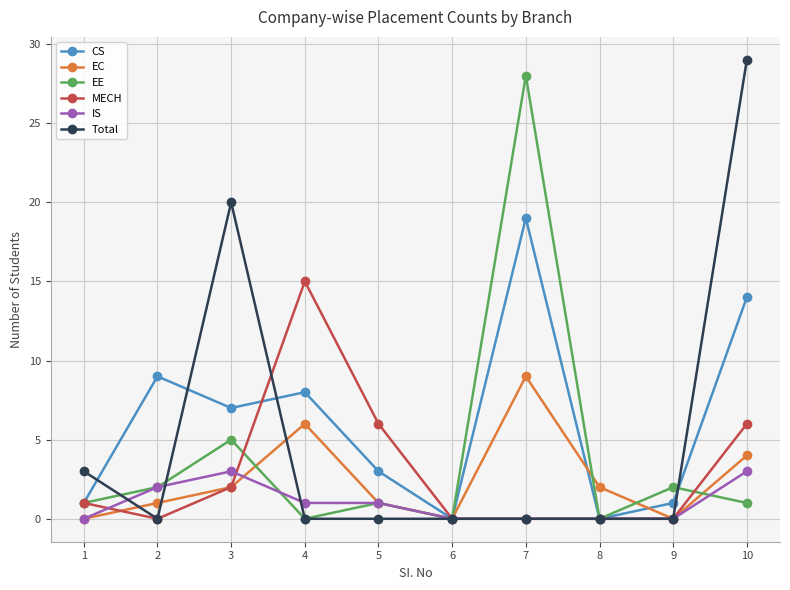

At how many categories does at least one series exceed 13?

4